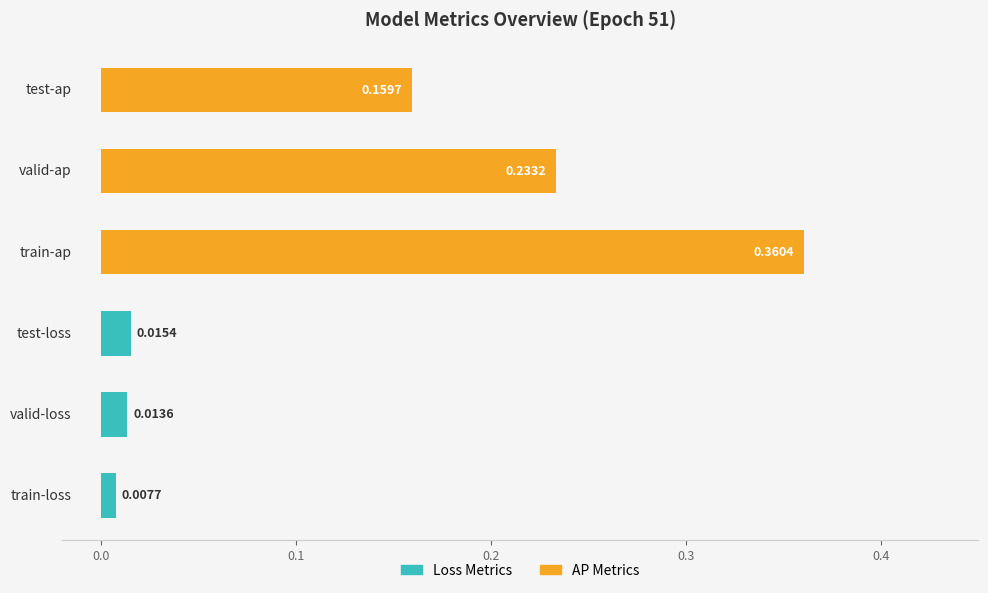

What is the sum of all values?

0.8